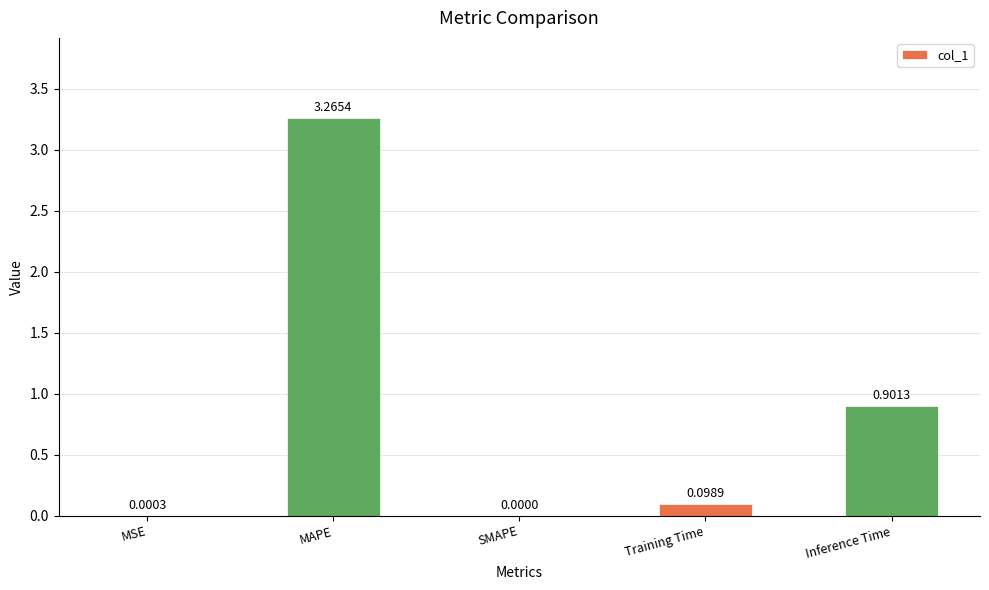

What is the sum of all values?

4.3